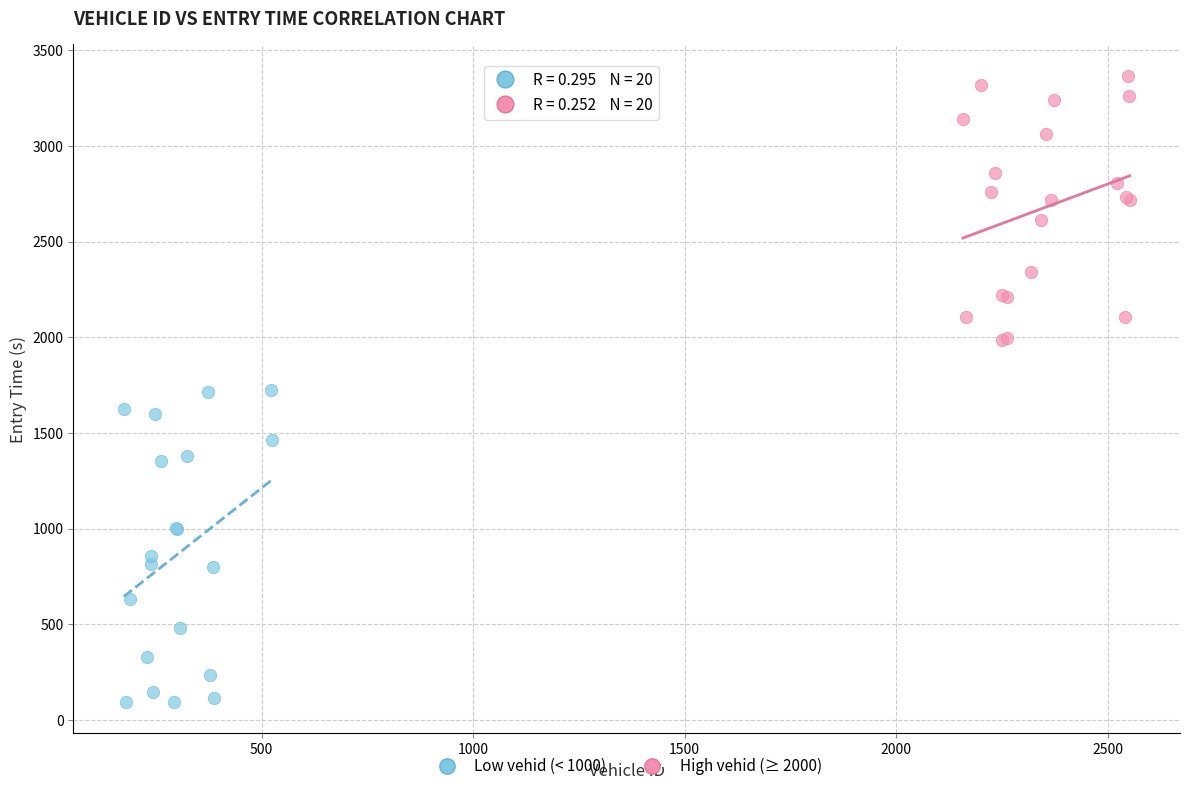

Which series contains the highest Y value?

High vehid (≥ 2000)